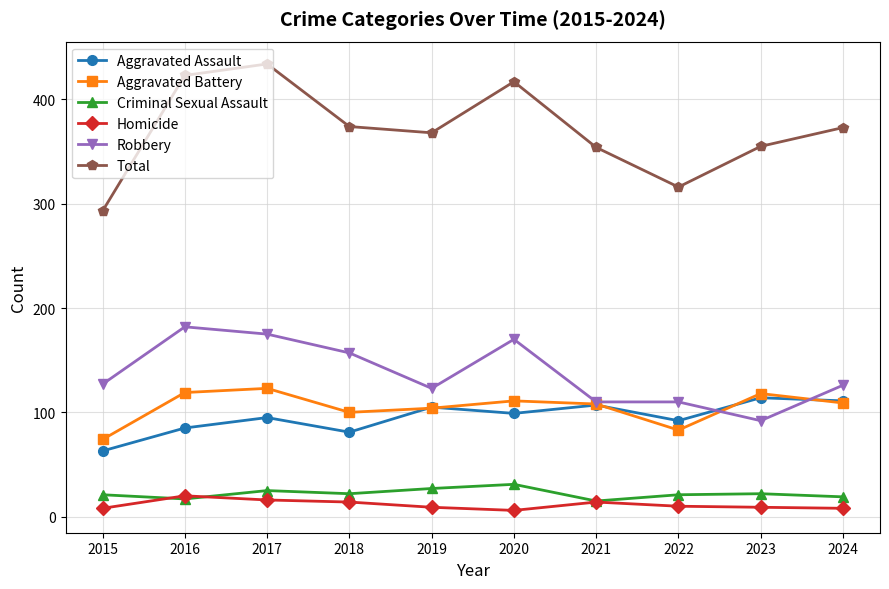

How many categories are shown in the chart?

10